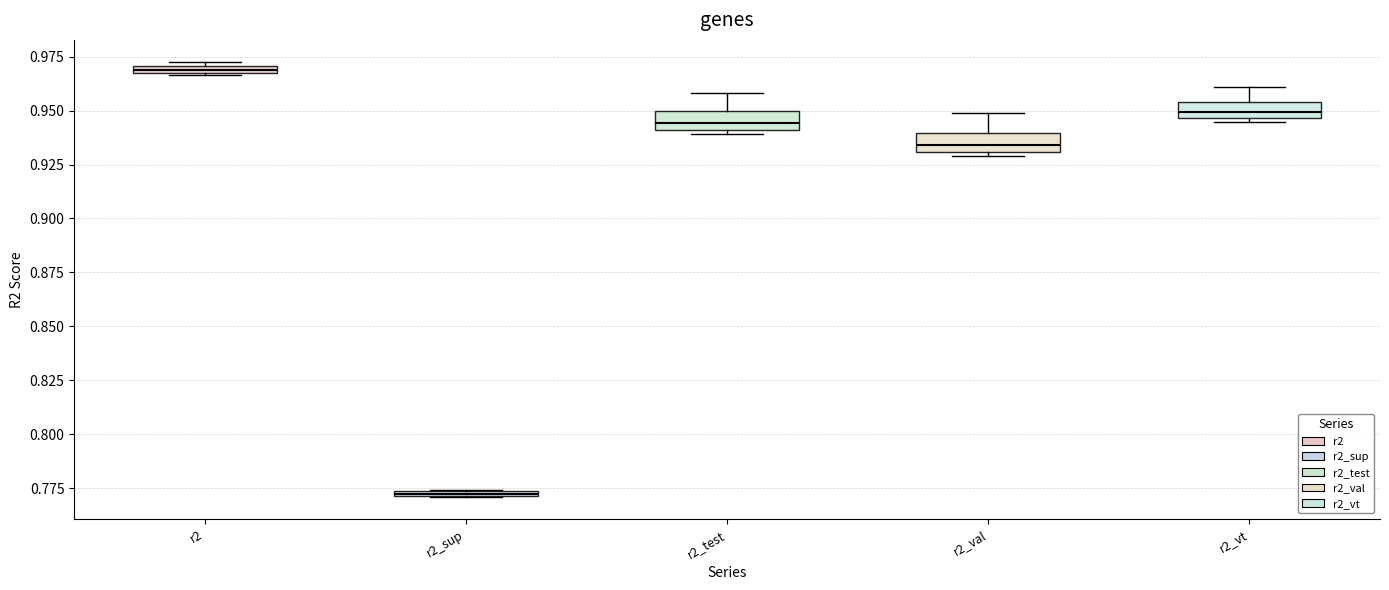

Which box has the highest median line?

r2